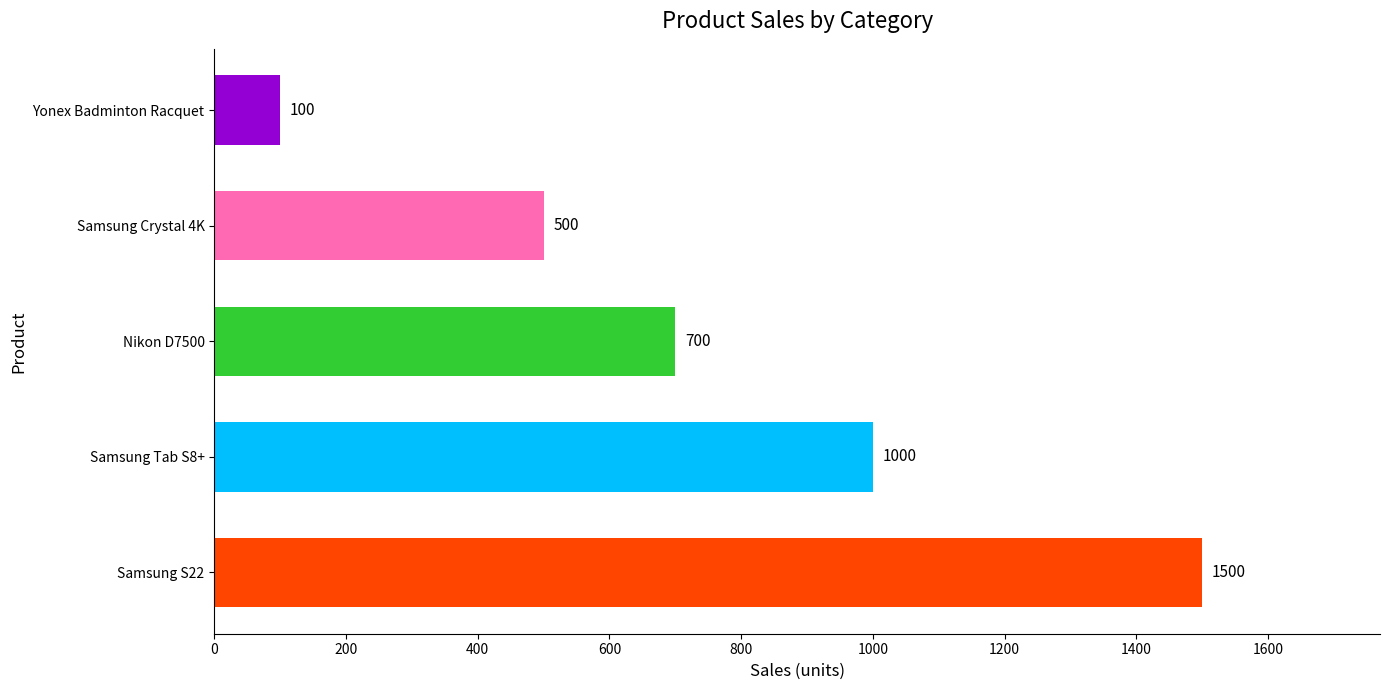

What is the change in value from Samsung Tab S8+ to Nikon D7500?

-300